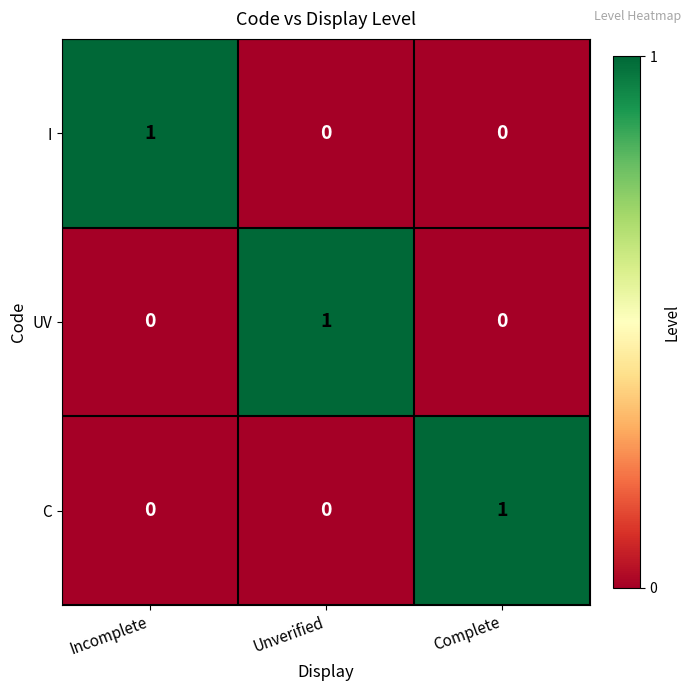

Reading left to right, extract all data points from this chart.

I: Incomplete=1	Unverified=0	Complete=0
UV: Incomplete=0	Unverified=1	Complete=0
C: Incomplete=0	Unverified=0	Complete=1